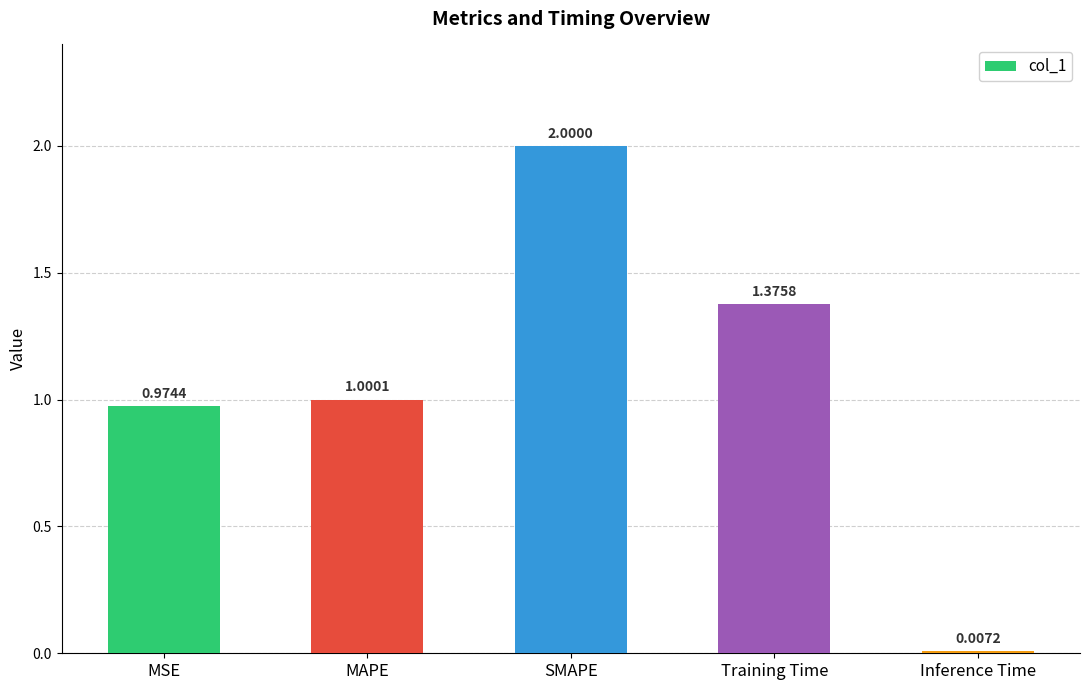

Rank the categories by value from lowest to highest.

Inference Time, MSE, MAPE, Training Time, SMAPE